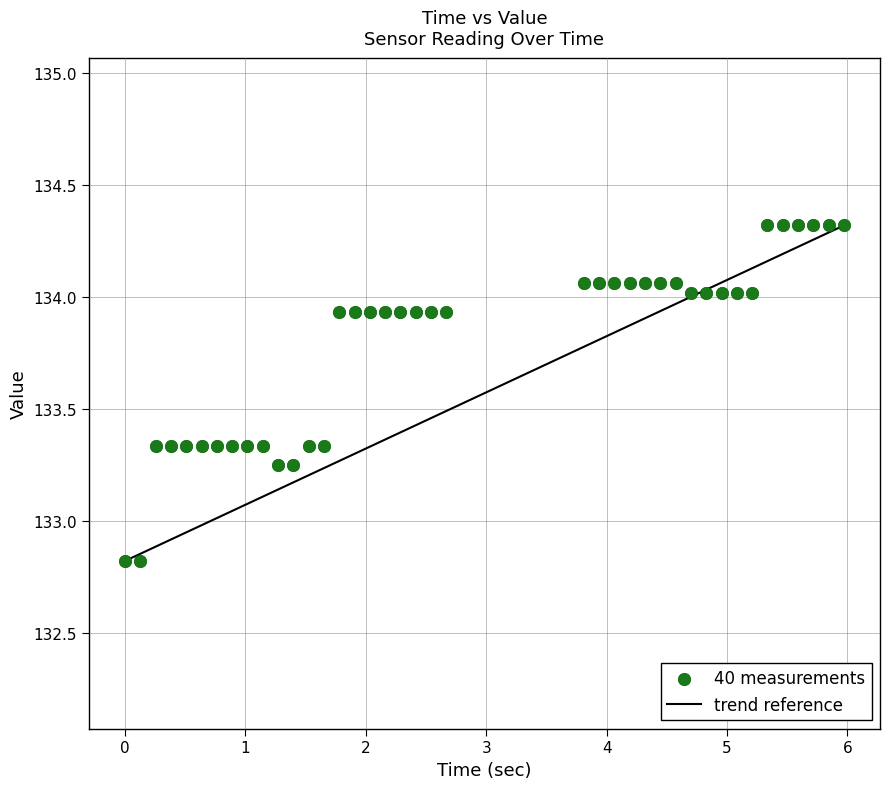

What is the range of X values (max minus min)?

6.0